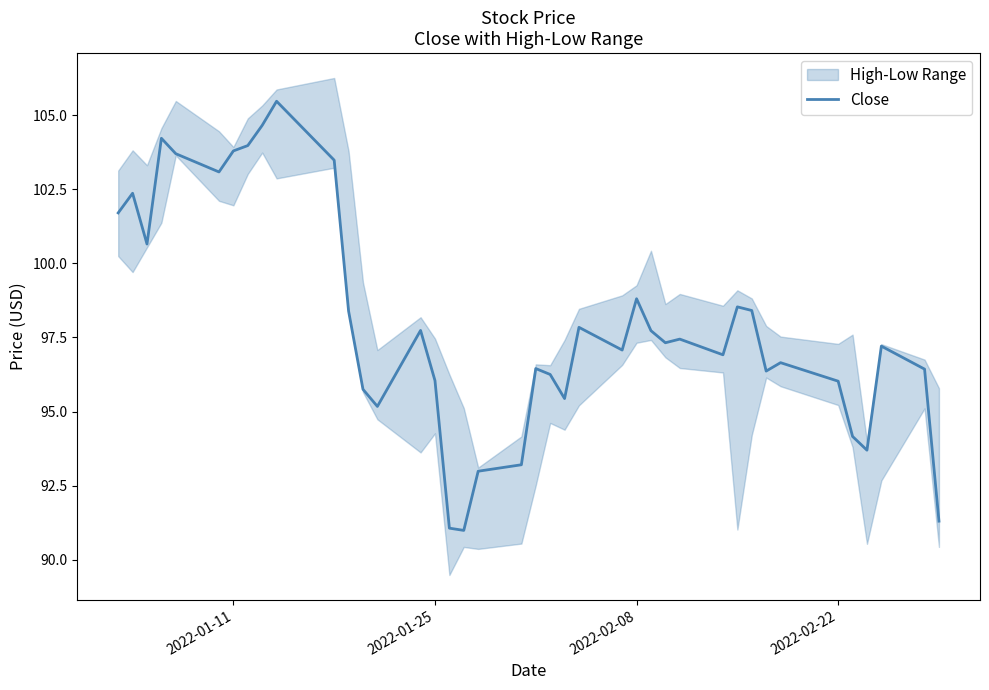

The value of Close at 2022-02-08 is 98.8. True or false?

True